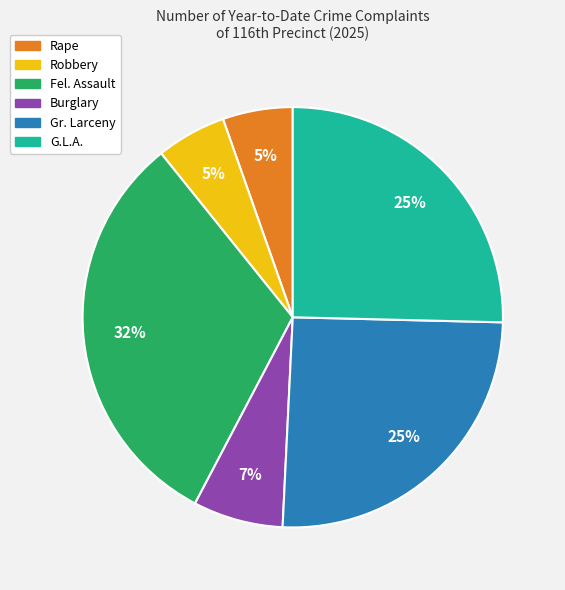

Do Gr. Larceny and G.L.A. together represent more than half of the pie?

Yes